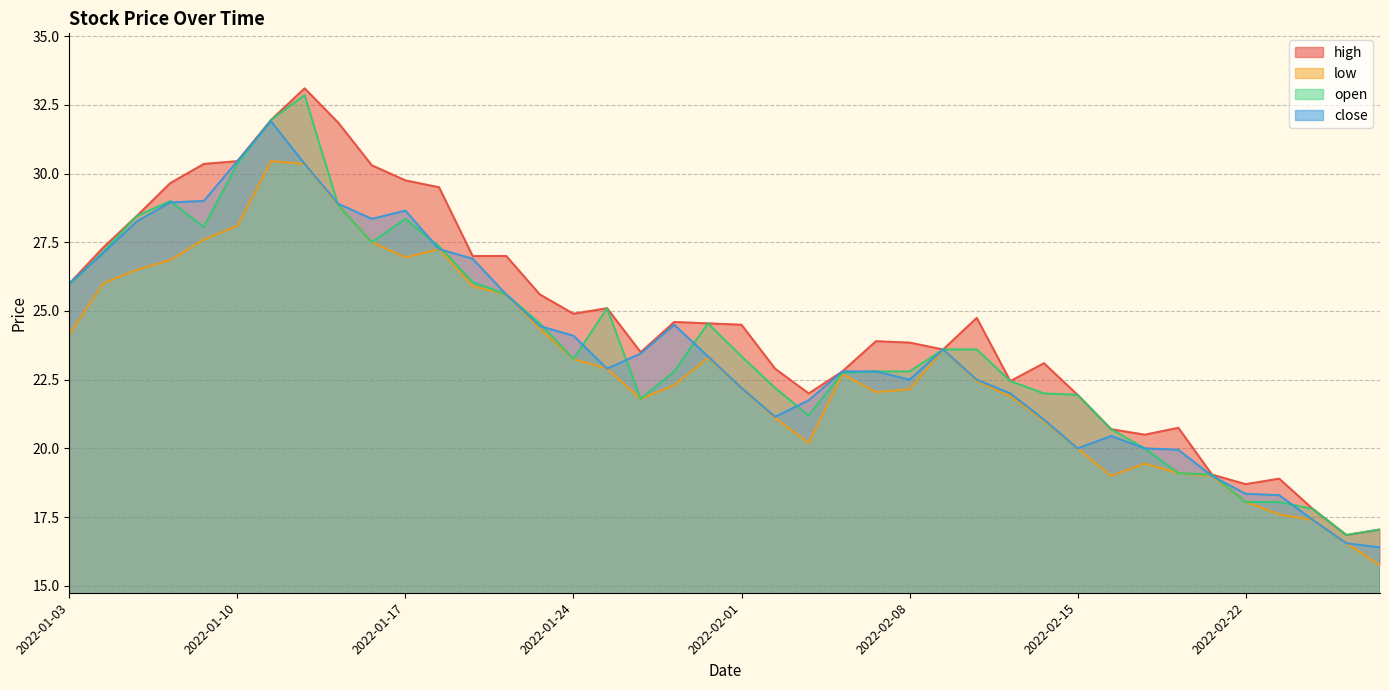

Reading left to right, what are all the values shown in this chart?

high: 2022-01-03=26.0	2022-01-04=27.3	2022-01-05=28.4	2022-01-06=29.6	2022-01-07=30.4	2022-01-10=30.4	2022-01-11=31.9	2022-01-12=33.1	2022-01-13=31.9	2022-01-14=30.3	2022-01-17=29.8	2022-01-18=29.5	2022-01-19=27.0	2022-01-20=27.0	2022-01-21=25.6	2022-01-24=24.9	2022-01-25=25.1	2022-01-27=23.5	2022-01-28=24.6	2022-01-31=24.6	2022-02-01=24.5	2022-02-02=22.9	2022-02-03=22.0	2022-02-04=22.8	2022-02-07=23.9	2022-02-08=23.9	2022-02-09=23.6	2022-02-10=24.8	2022-02-11=22.4	2022-02-14=23.1	2022-02-15=21.9	2022-02-16=20.7	2022-02-17=20.5	2022-02-18=20.8	2022-02-21=19.1	2022-02-22=18.7	2022-02-23=18.9	2022-02-24=17.8	2022-02-25=16.9	2022-02-28=17.1
low: 2022-01-03=24.1	2022-01-04=26.0	2022-01-05=26.5	2022-01-06=26.9	2022-01-07=27.6	2022-01-10=28.1	2022-01-11=30.4	2022-01-12=30.4	2022-01-13=28.9	2022-01-14=27.5	2022-01-17=26.9	2022-01-18=27.2	2022-01-19=25.9	2022-01-20=25.6	2022-01-21=24.4	2022-01-24=23.2	2022-01-25=22.9	2022-01-27=21.8	2022-01-28=22.3	2022-01-31=23.3	2022-02-01=22.2	2022-02-02=21.1	2022-02-03=20.2	2022-02-04=22.7	2022-02-07=22.1	2022-02-08=22.1	2022-02-09=23.6	2022-02-10=22.4	2022-02-11=21.9	2022-02-14=21.0	2022-02-15=20.0	2022-02-16=19.0	2022-02-17=19.4	2022-02-18=19.1	2022-02-21=19.0	2022-02-22=18.1	2022-02-23=17.6	2022-02-24=17.4	2022-02-25=16.6	2022-02-28=15.8
open: 2022-01-03=25.9	2022-01-04=27.1	2022-01-05=28.4	2022-01-06=29.0	2022-01-07=28.1	2022-01-10=30.4	2022-01-11=31.9	2022-01-12=32.9	2022-01-13=28.9	2022-01-14=27.5	2022-01-17=28.4	2022-01-18=27.4	2022-01-19=26.1	2022-01-20=25.6	2022-01-21=24.6	2022-01-24=23.2	2022-01-25=25.1	2022-01-27=21.8	2022-01-28=22.8	2022-01-31=24.6	2022-02-01=23.4	2022-02-02=22.2	2022-02-03=21.2	2022-02-04=22.8	2022-02-07=22.8	2022-02-08=22.8	2022-02-09=23.6	2022-02-10=23.6	2022-02-11=22.4	2022-02-14=22.0	2022-02-15=21.9	2022-02-16=20.7	2022-02-17=20.0	2022-02-18=19.1	2022-02-21=19.1	2022-02-22=18.1	2022-02-23=18.1	2022-02-24=17.8	2022-02-25=16.9	2022-02-28=17.1
close: 2022-01-03=26.0	2022-01-04=27.1	2022-01-05=28.2	2022-01-06=28.9	2022-01-07=29.0	2022-01-10=30.4	2022-01-11=31.9	2022-01-12=30.4	2022-01-13=28.9	2022-01-14=28.4	2022-01-17=28.6	2022-01-18=27.2	2022-01-19=26.9	2022-01-20=25.6	2022-01-21=24.4	2022-01-24=24.1	2022-01-25=22.9	2022-01-27=23.4	2022-01-28=24.5	2022-01-31=23.4	2022-02-01=22.2	2022-02-02=21.1	2022-02-03=21.8	2022-02-04=22.8	2022-02-07=22.8	2022-02-08=22.5	2022-02-09=23.6	2022-02-10=22.5	2022-02-11=22.0	2022-02-14=21.1	2022-02-15=20.0	2022-02-16=20.4	2022-02-17=20.0	2022-02-18=19.9	2022-02-21=19.0	2022-02-22=18.4	2022-02-23=18.3	2022-02-24=17.4	2022-02-25=16.6	2022-02-28=16.4